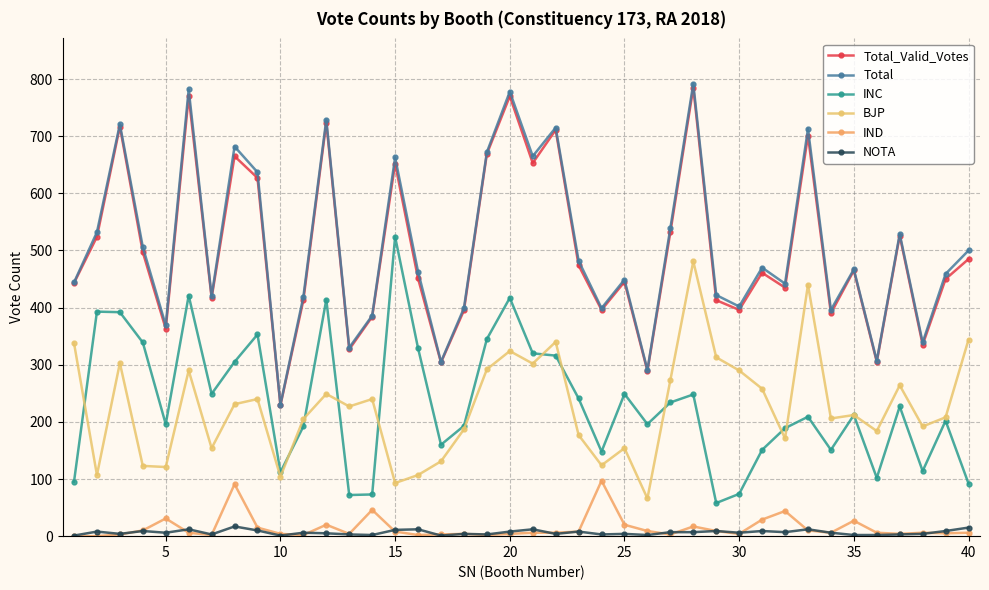

Does the chart display data point markers on the line(s)?

Yes